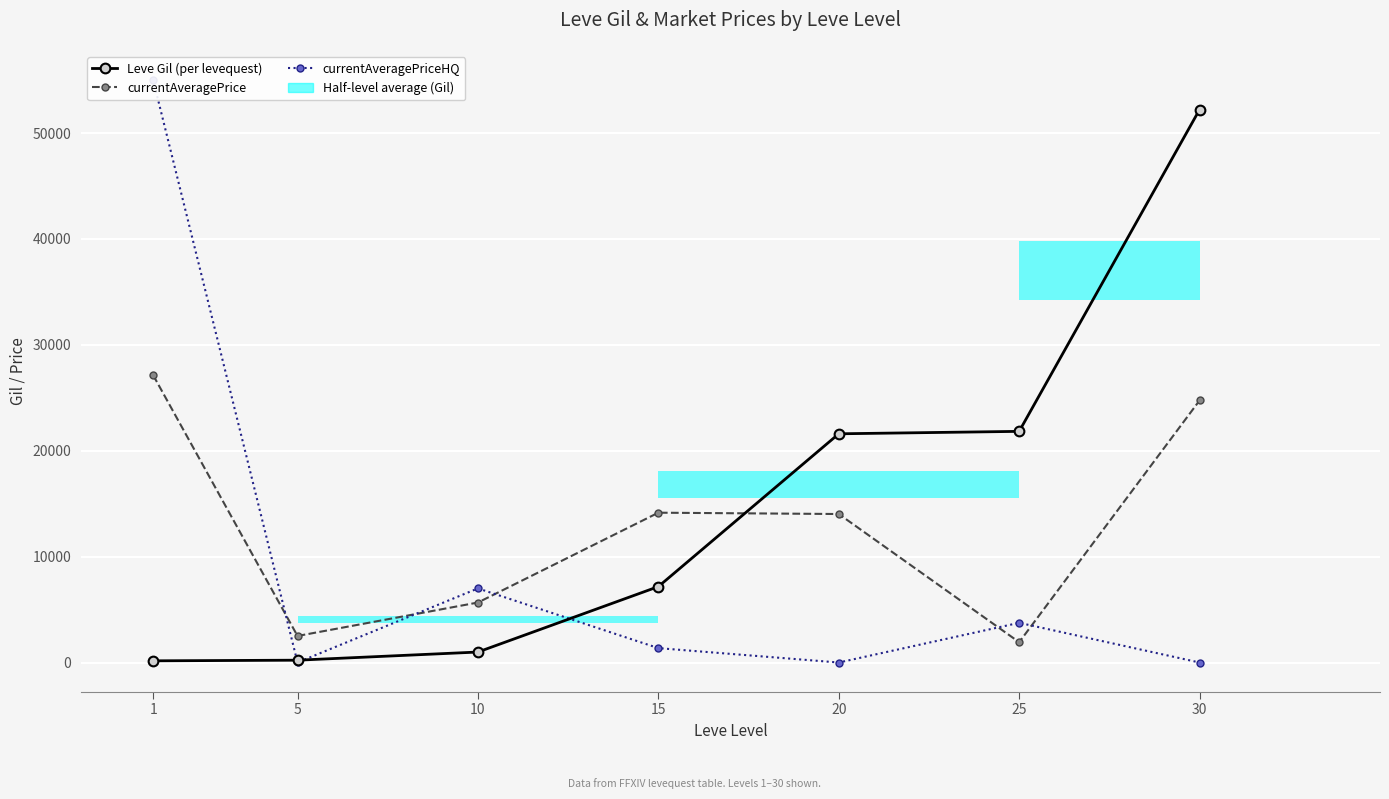

What is the lowest value of the currentAveragePrice series?

1918